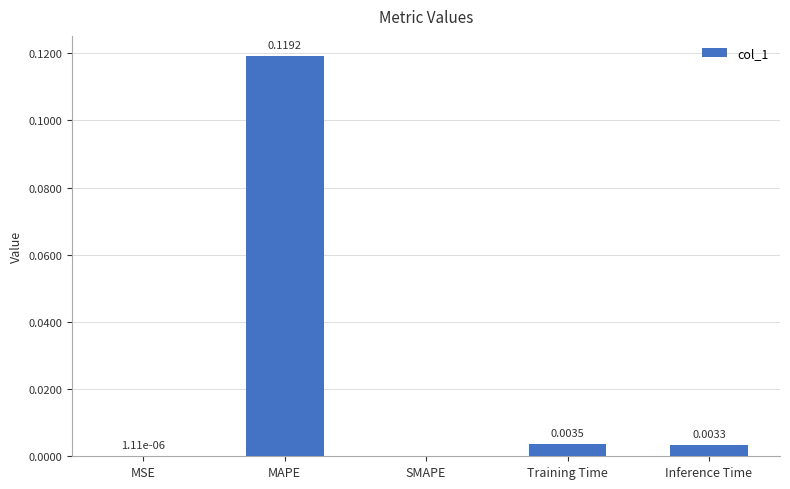

Are the bars horizontal?

No